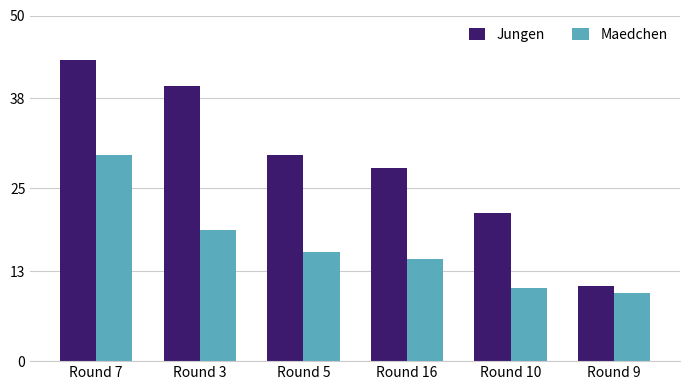

What is the average value of the Maedchen series?

16.6